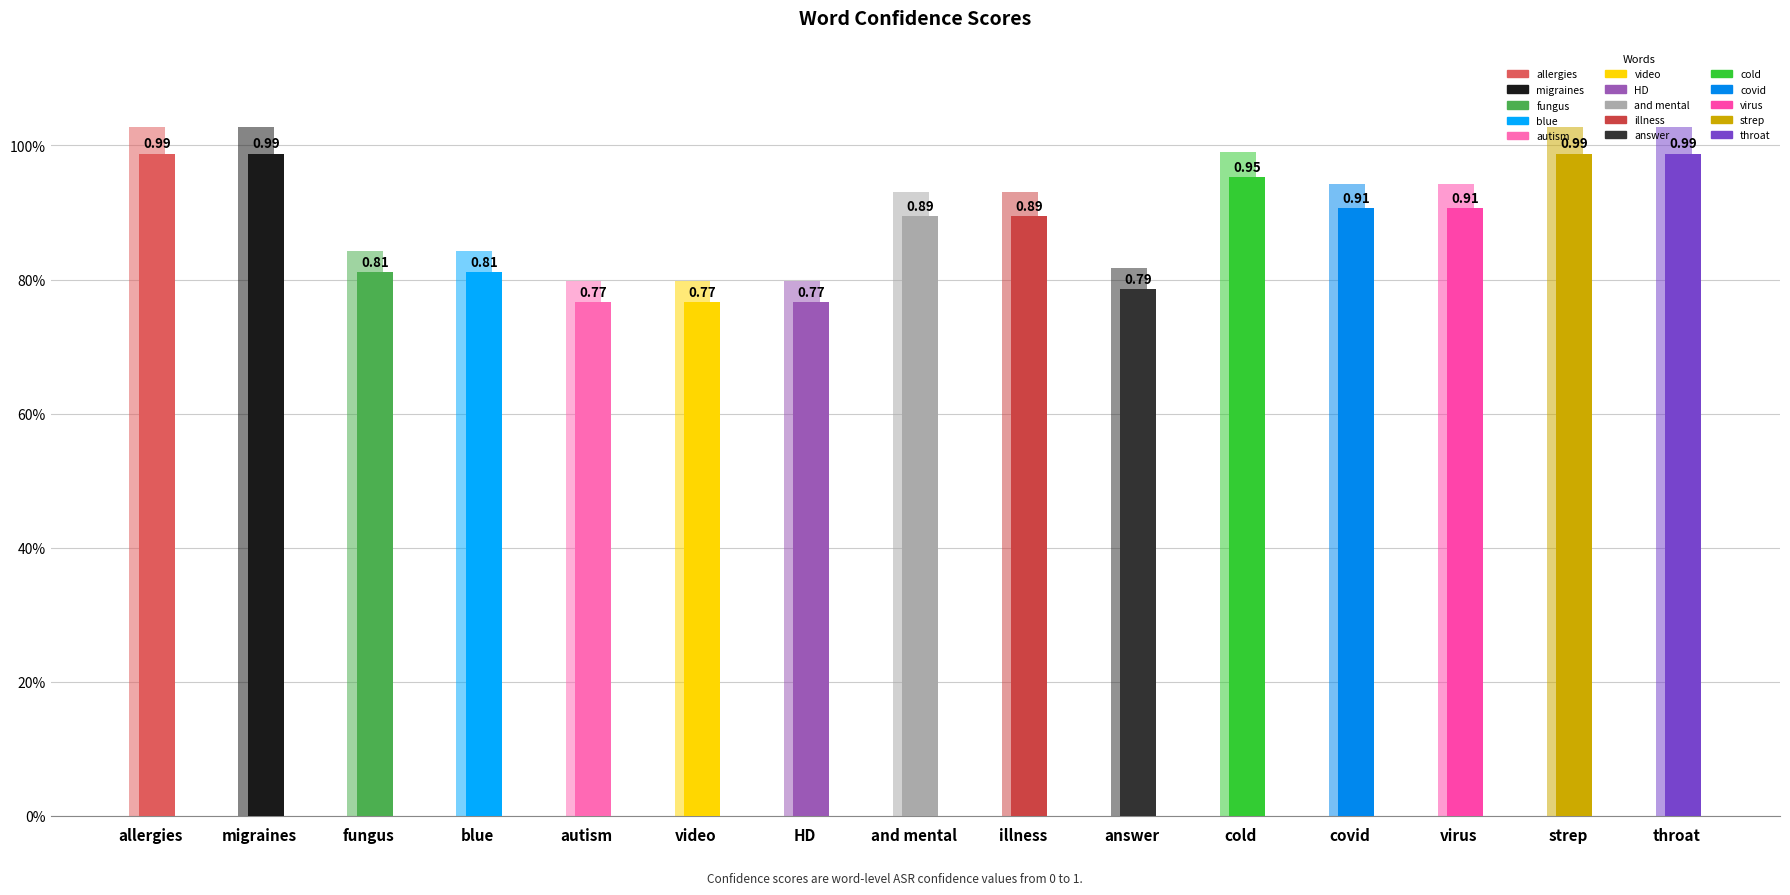

True or false: the data shows 0.2 at covid.

False